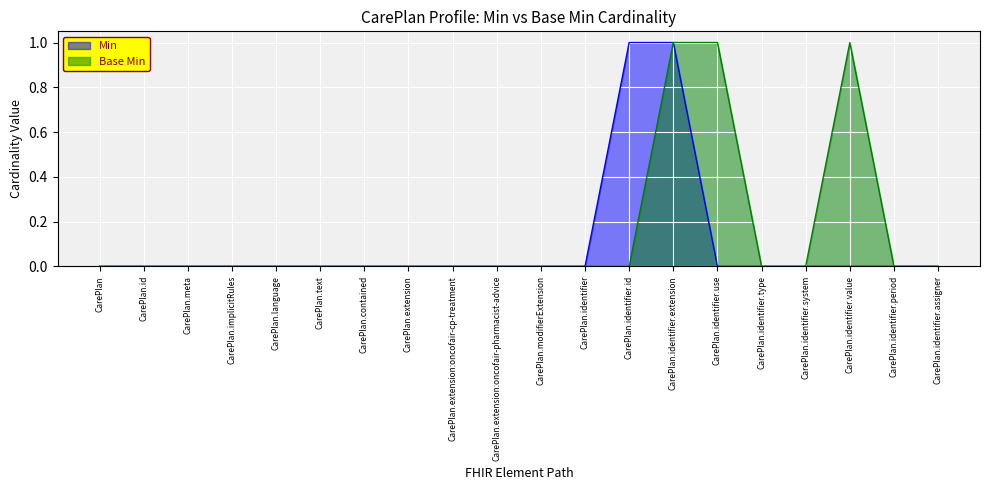

Reading left to right, what are all the values shown in this chart?

Min: 0	0	0	0	0	0	0	0	0	0	0	0	1	1	0	0	0	0	0	0
Base Min: 0	0	0	0	0	0	0	0	0	0	0	0	0	1	1	0	0	1	0	0